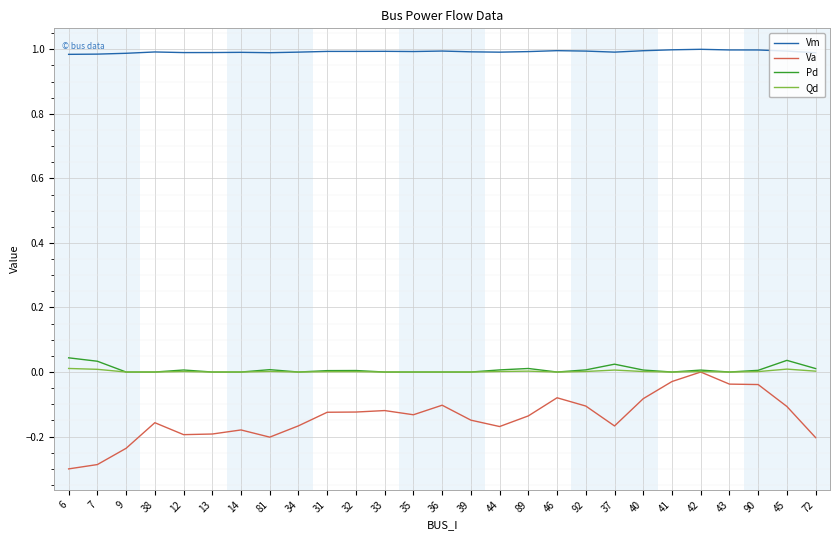

The Qd series shows 0.0 at 42. True or false?

True